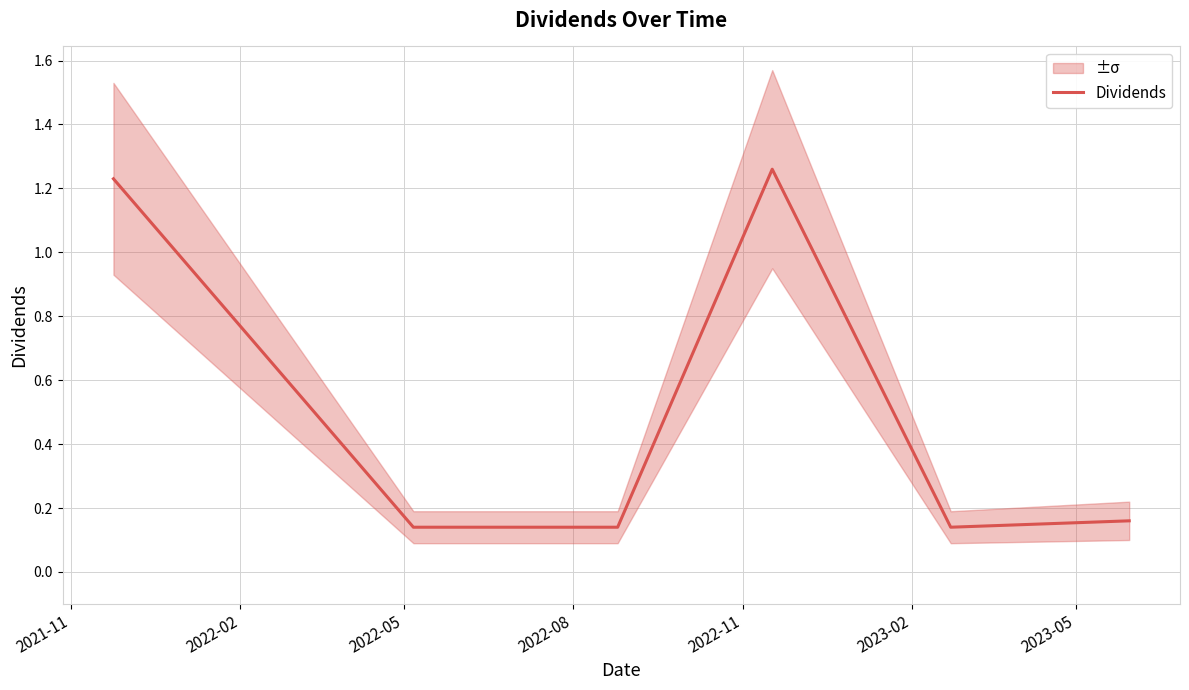

How many points are higher than both their immediate neighbors (excluding endpoints)?

1